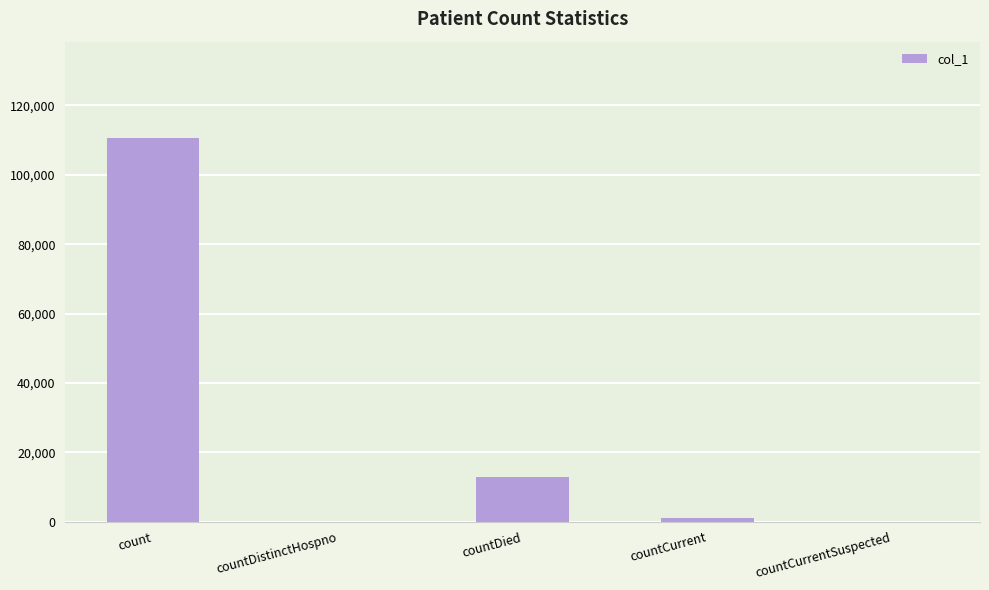

Reading left to right, extract all data points from this chart.

count=110725	countDistinctHospno=0	countDied=13012	countCurrent=1060	countCurrentSuspected=0